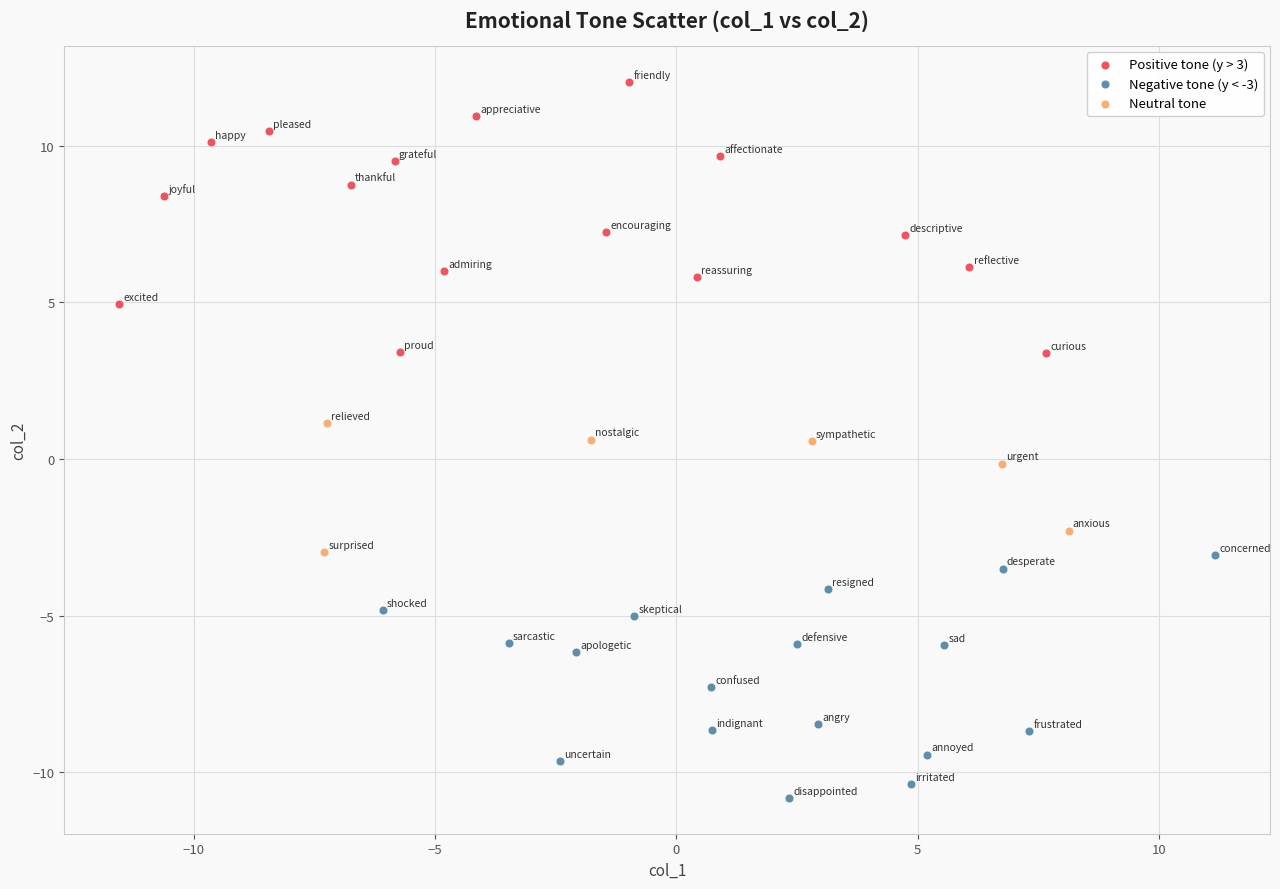

Which series has the widest spread of Y values?

Positive tone (y > 3)